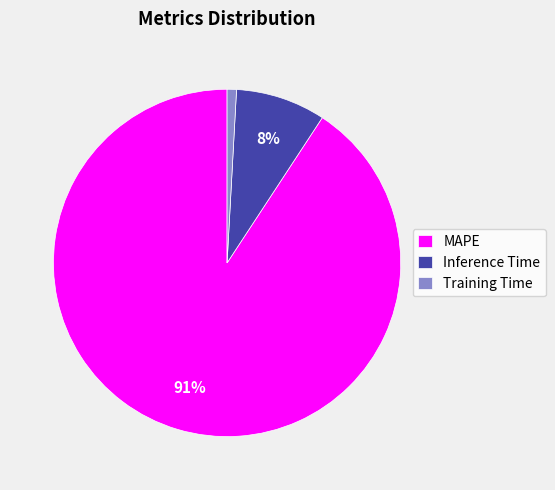

Is MAPE the majority of the pie?

Yes